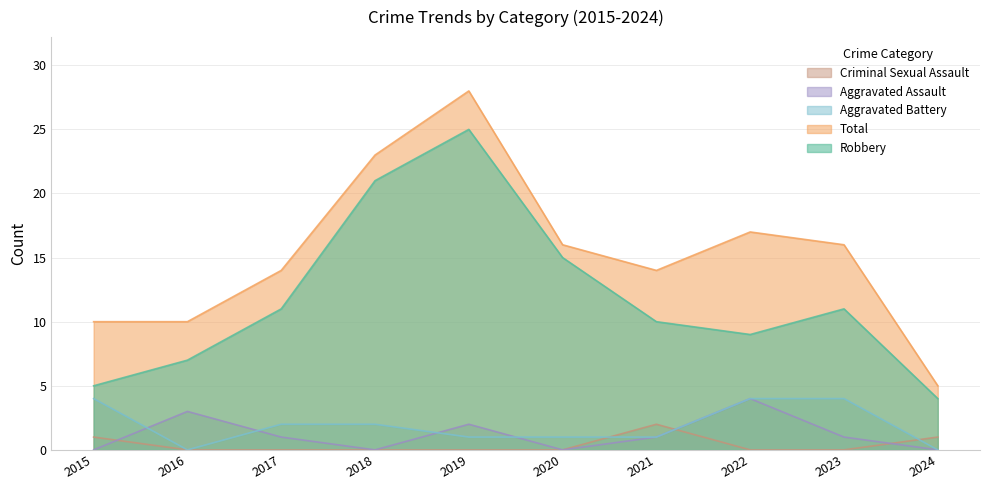

Where does the Robbery series first go above 11?

2018